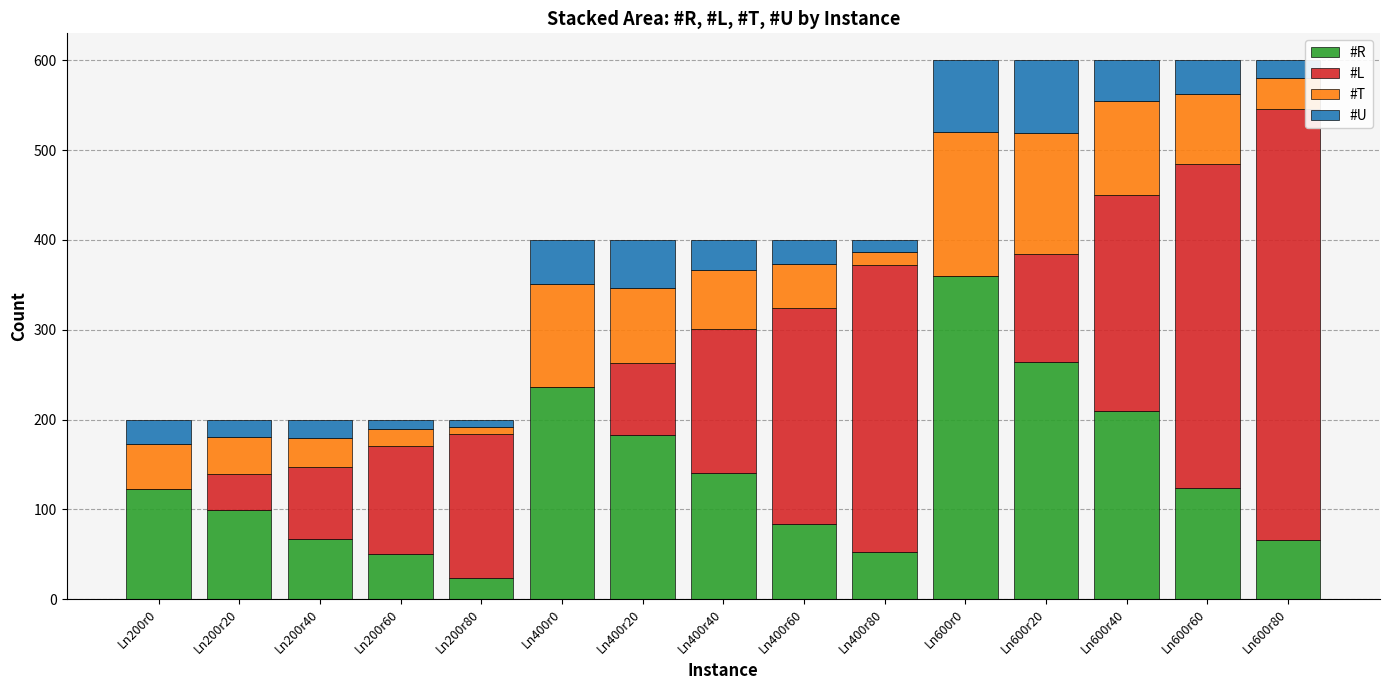

What is the sum of all #R values?

2083